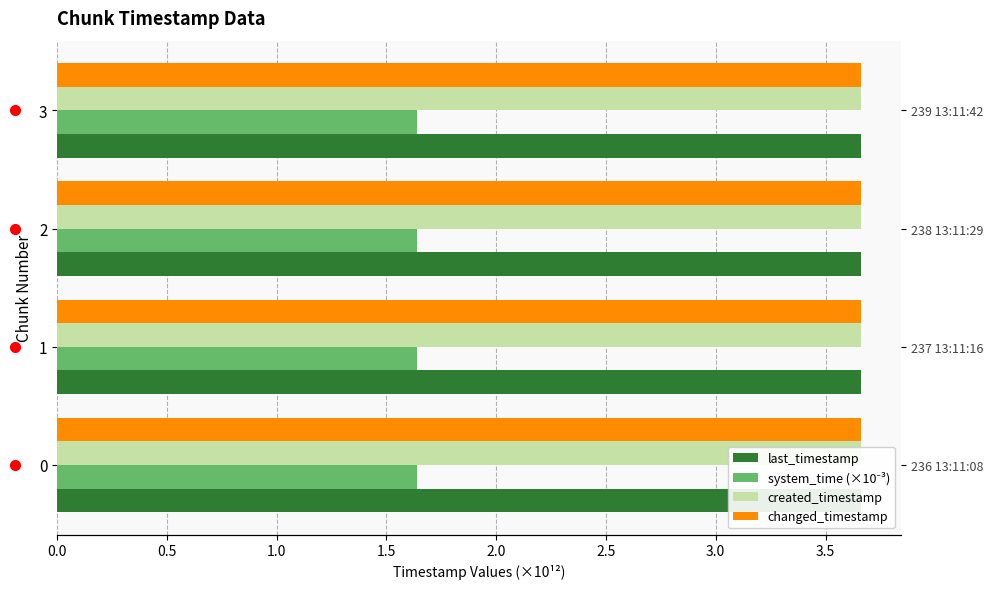

What are all the series names shown in the legend?

last_timestamp, system_time (×10⁻³), created_timestamp, changed_timestamp